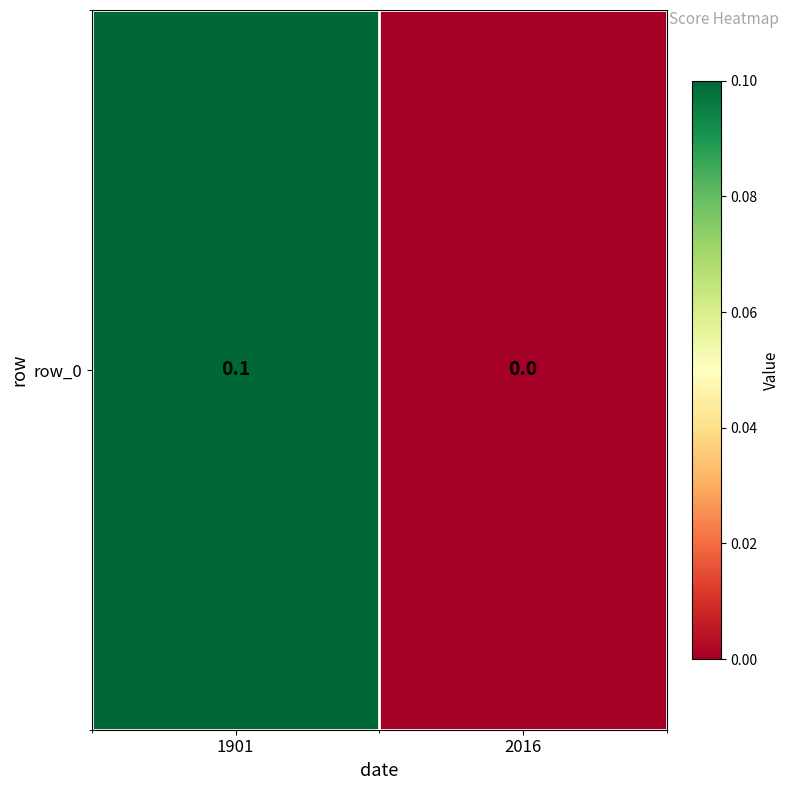

At which label is the value closest to 0?

2016